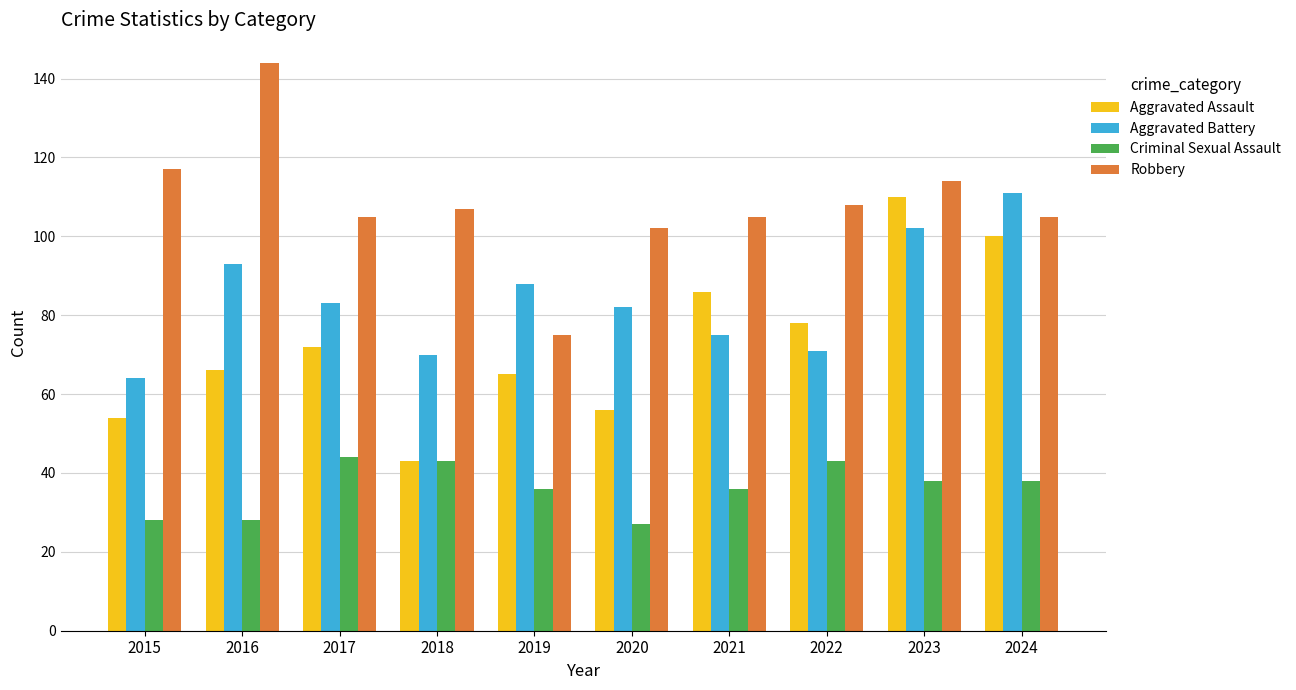

How many bars are there in each group?

4